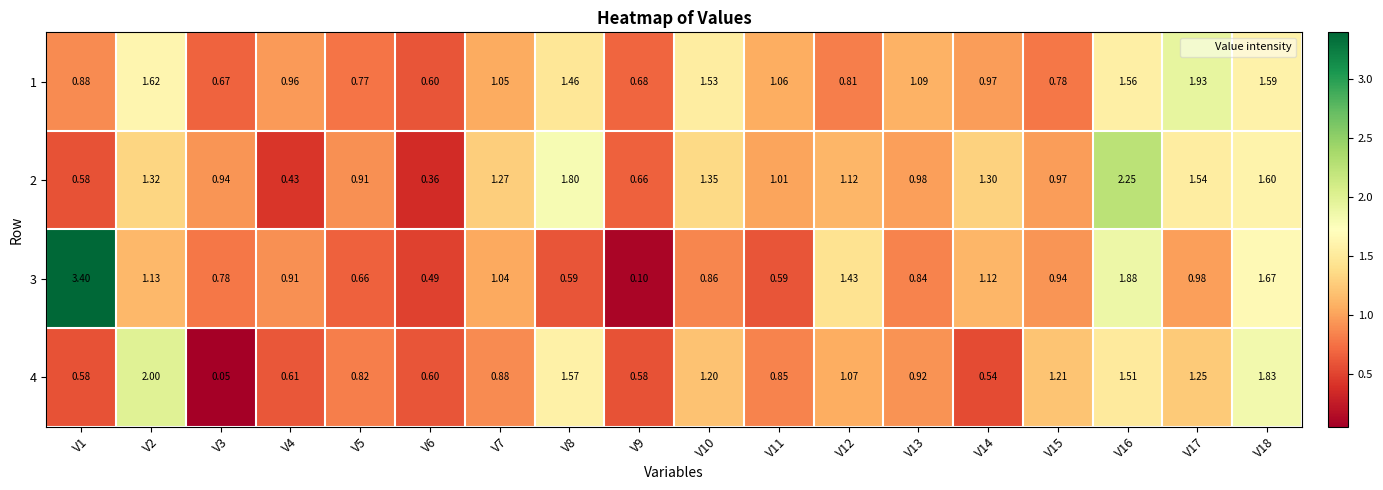

How many data points in 1 are less than 1?

9